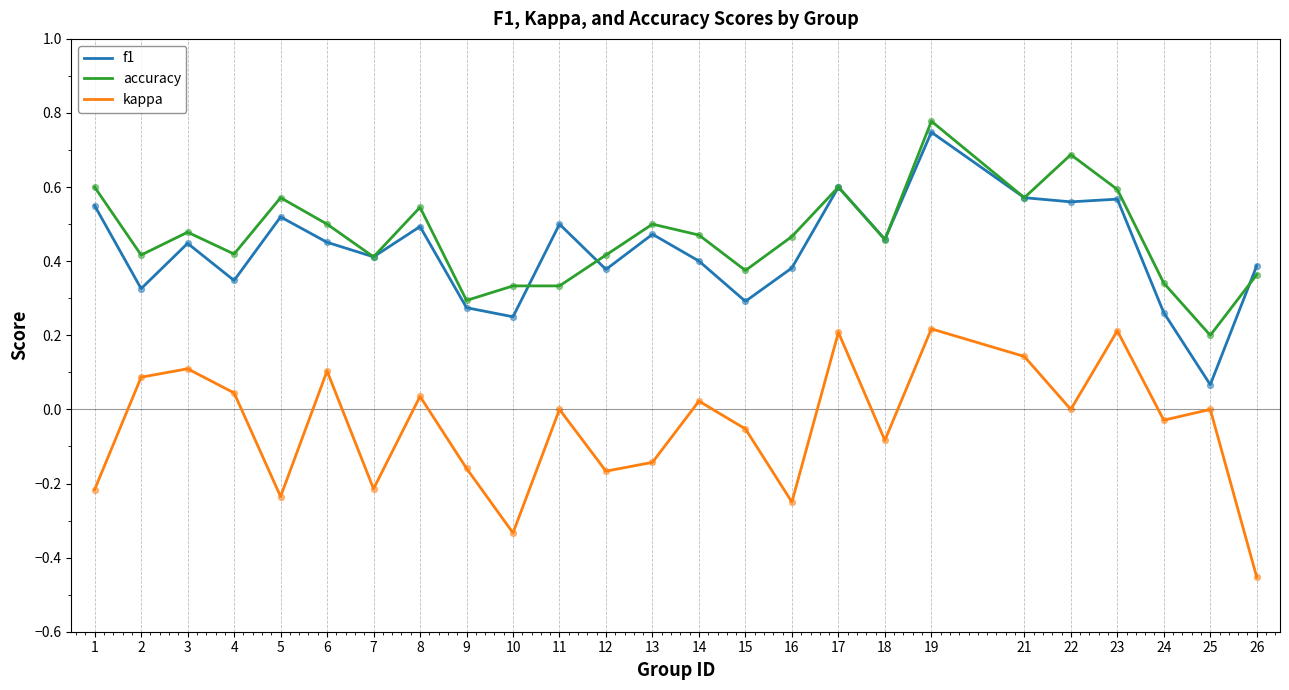

Is the value of kappa at 1 greater than the value of f1 at 8?

No